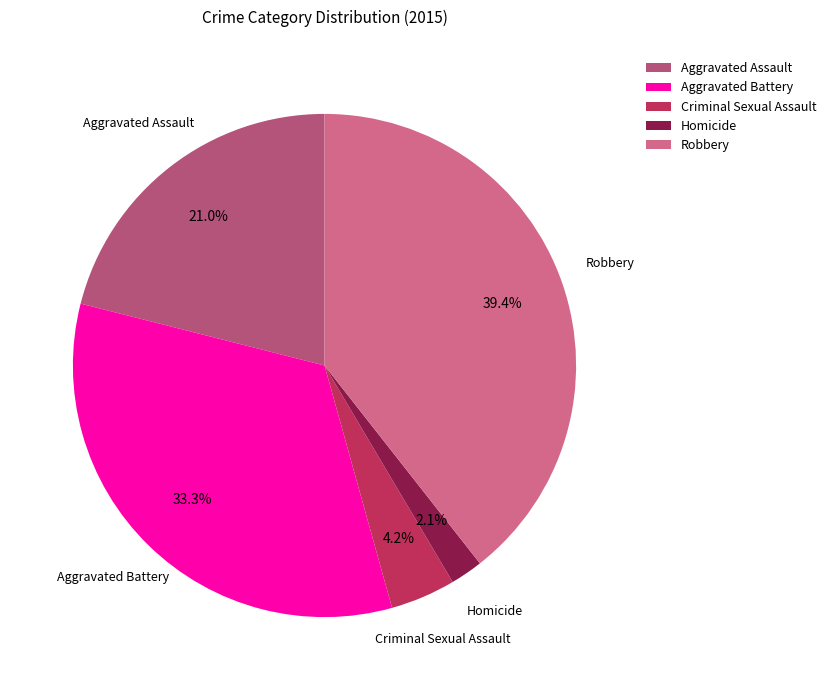

Combined, what portion of the pie is Robbery and Aggravated Assault?

60.4%